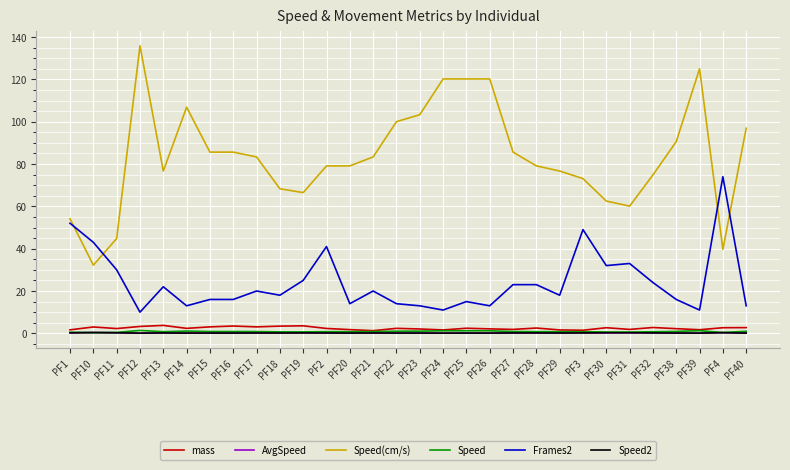

What is the total value across all series at PF30?

98.2